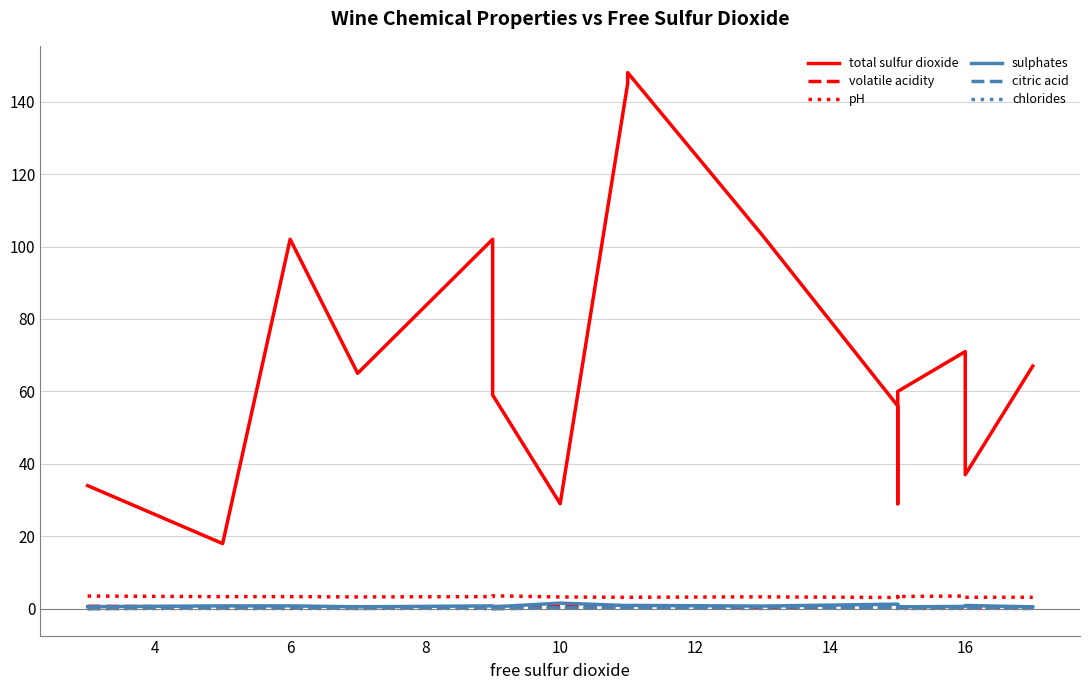

The sulphates series shows 1.4 at 18. True or false?

False